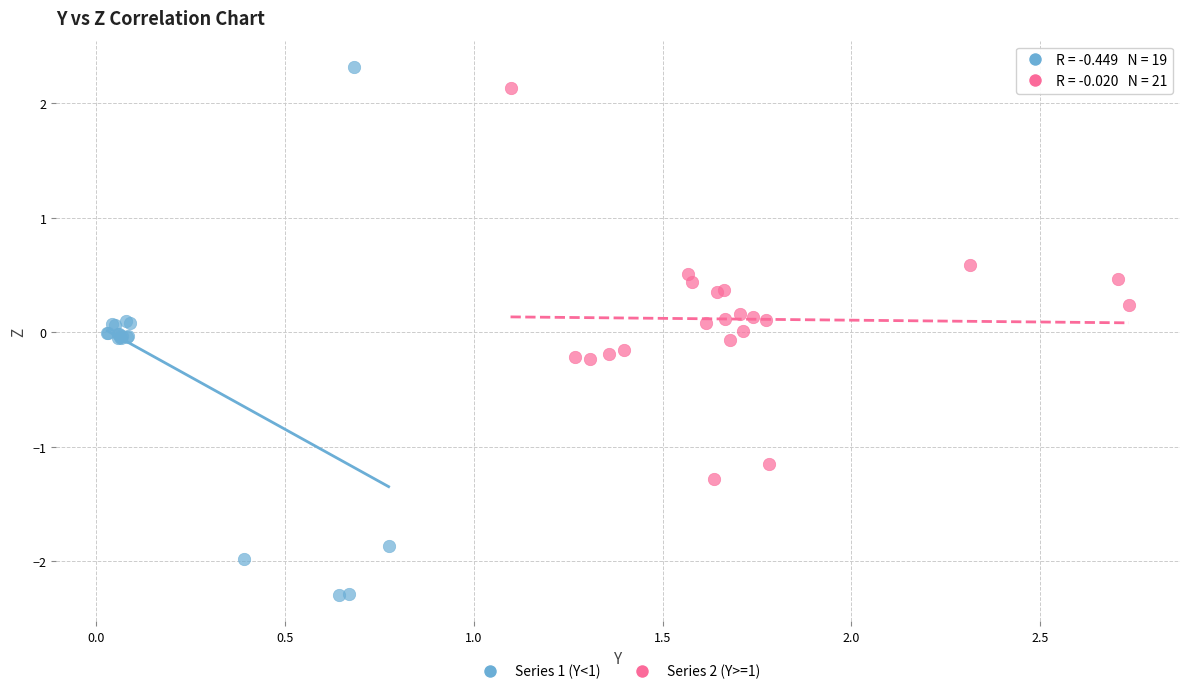

Which series has the largest Y range (max minus min)?

Series 1 (Y<1)